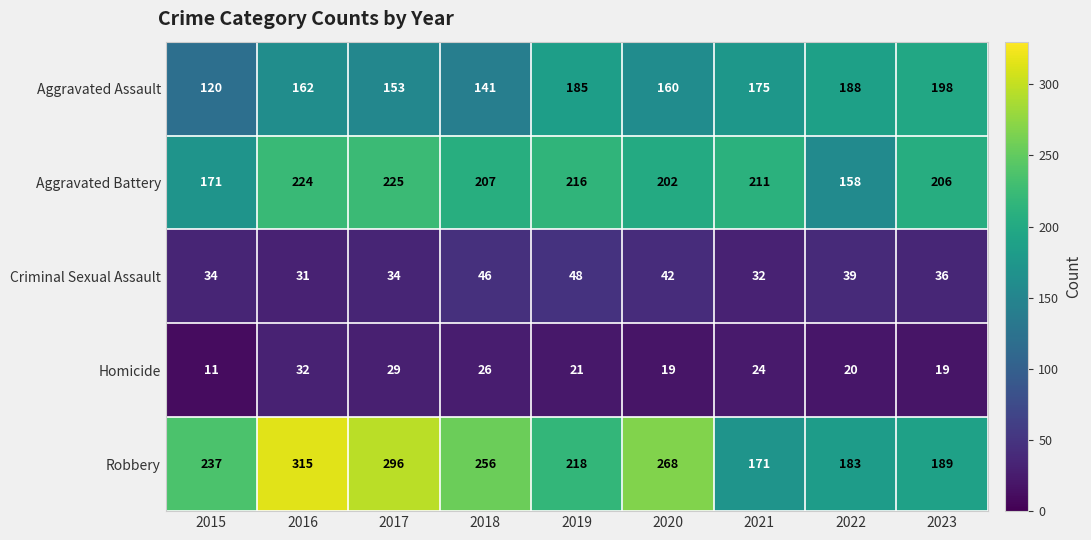

What value does the Robbery series have at 2019?

218